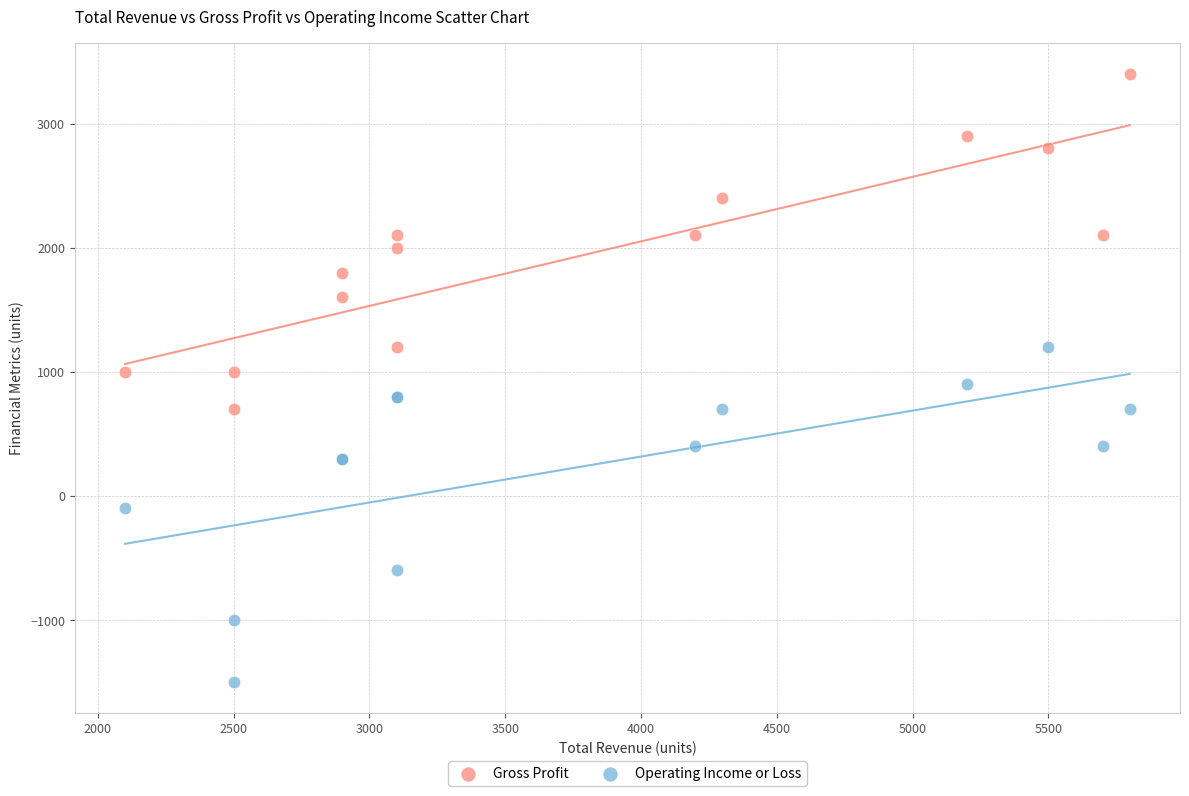

Which series reaches the maximum Y coordinate?

Gross Profit